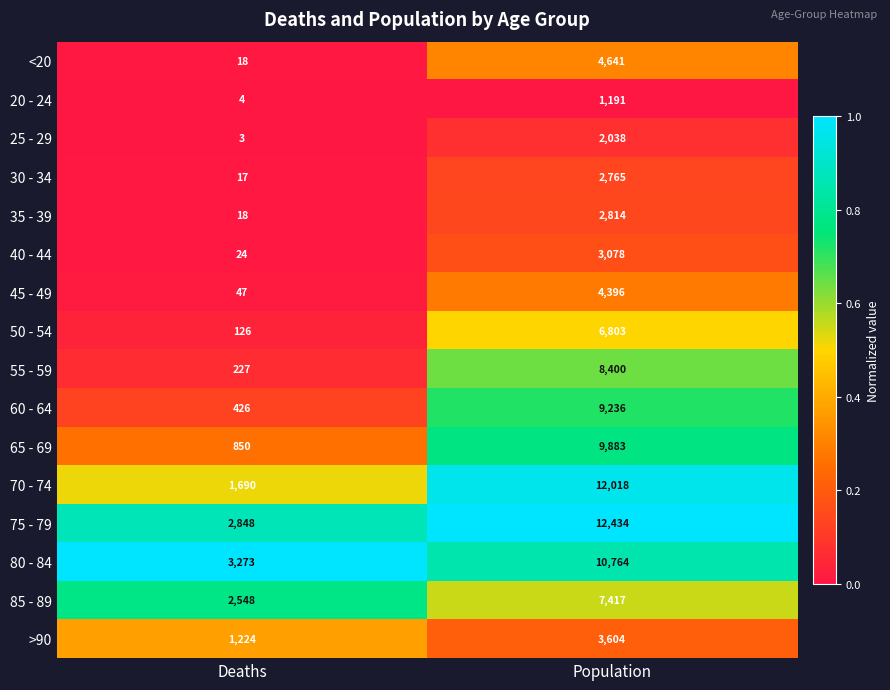

What is the total value across all series at Deaths?

13343